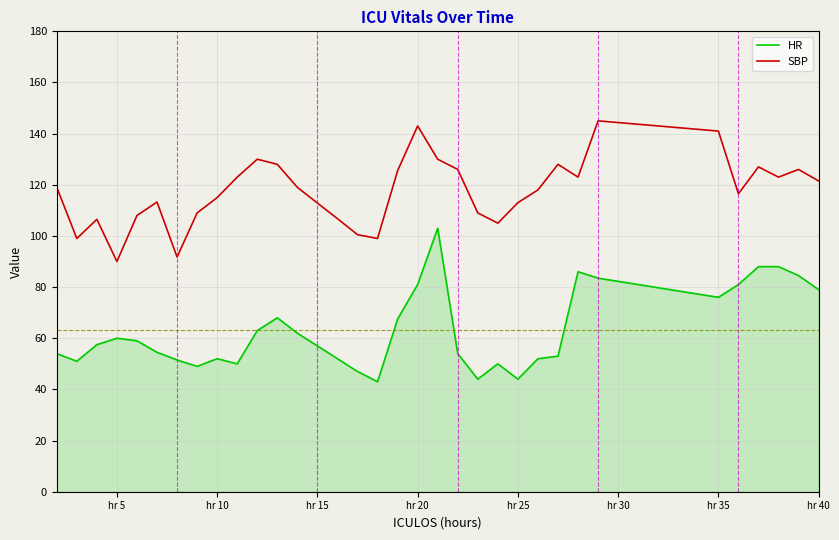

Which series has the largest total across all categories?

SBP